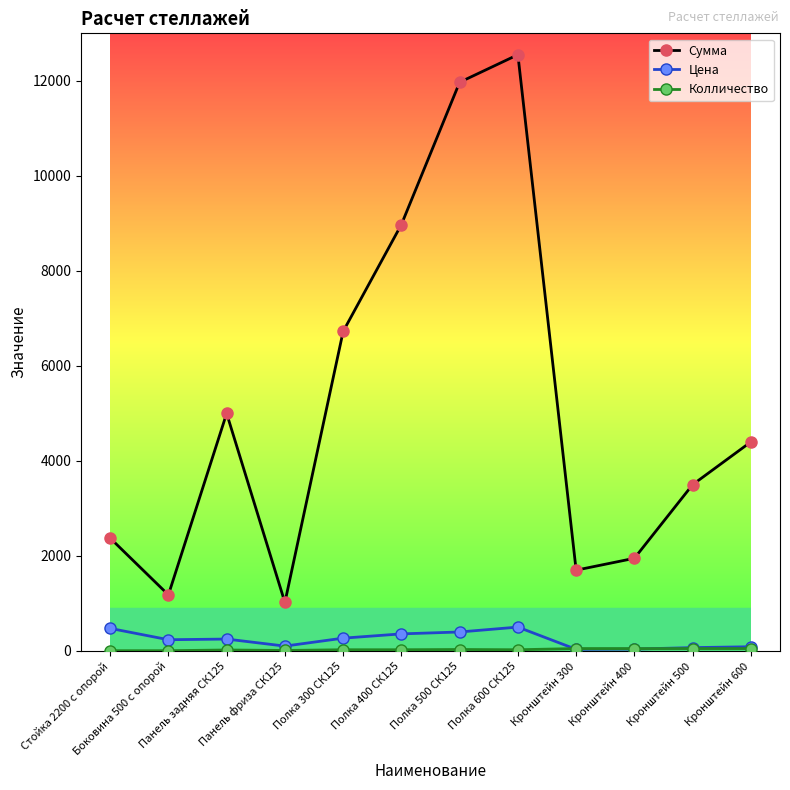

True or false: Сумма has more than 1 interior local peaks.

True